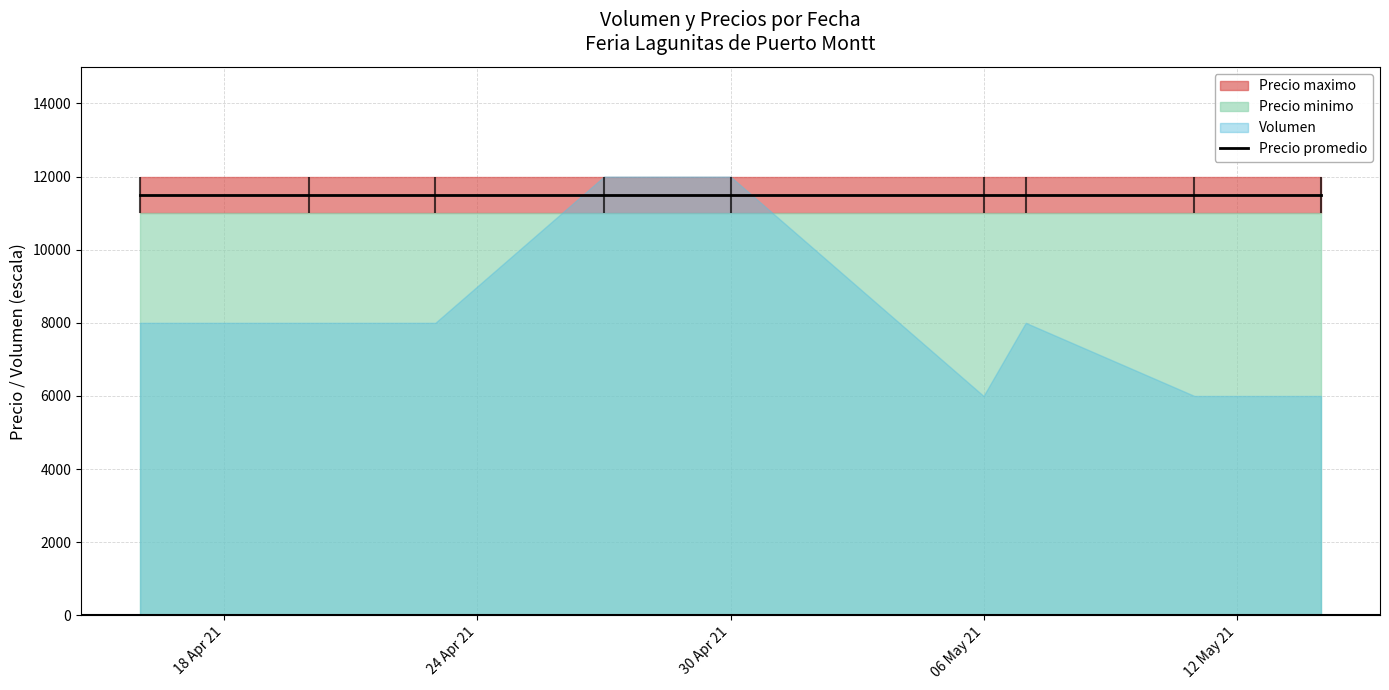

What is the sum of all Precio maximo values?

108000